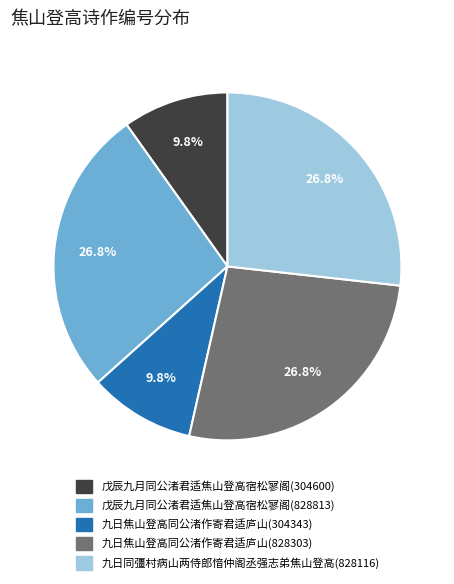

Which has a higher value, 九日焦山登高同公渚作寄君适庐山(828303) or 戊辰九月同公渚君适焦山登高宿松寥阁(304600)?

九日焦山登高同公渚作寄君适庐山(828303)